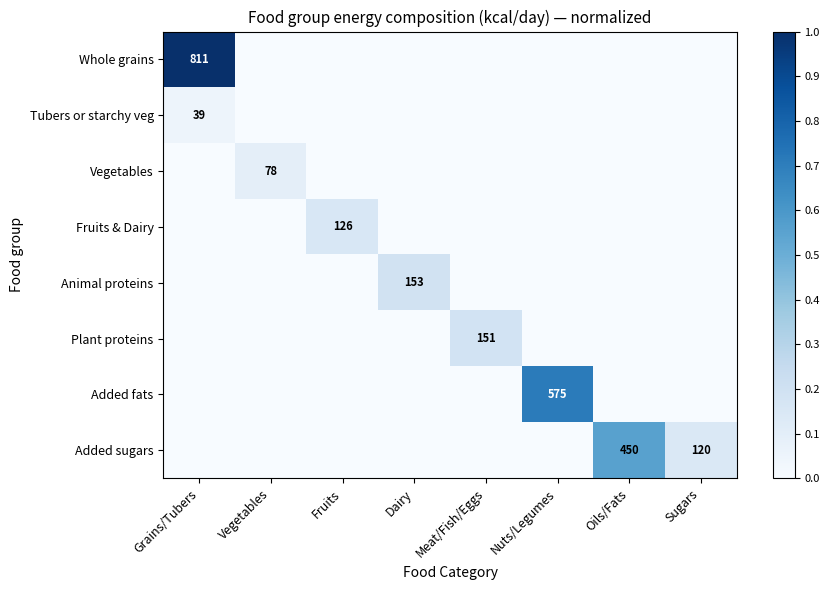

What is the difference between the maximum and minimum values in the Added fats series?

0.7